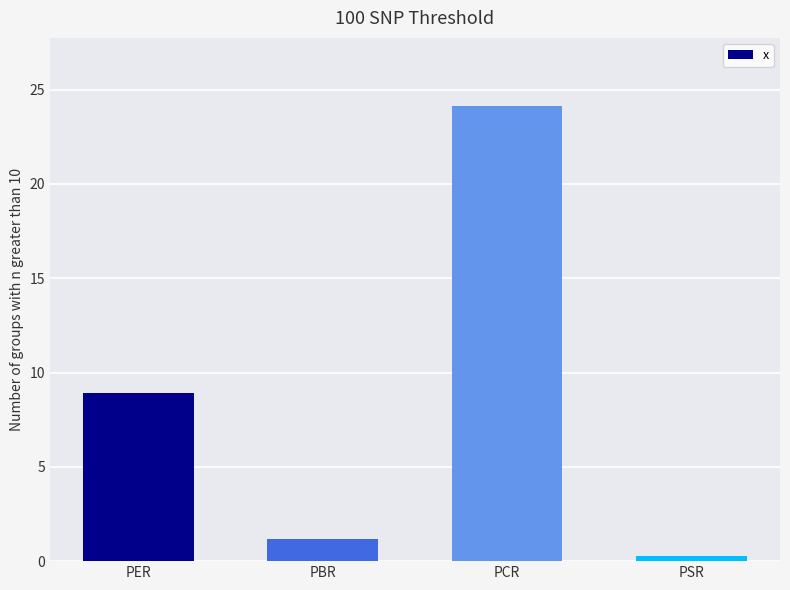

The value at PSR is 0.2. True or false?

True